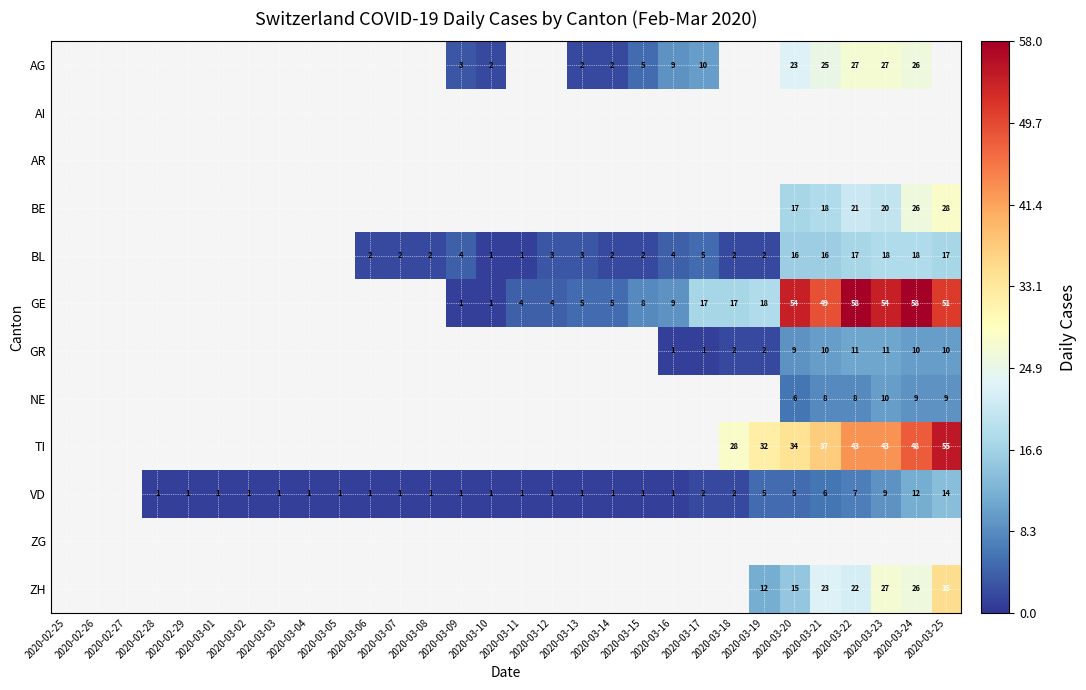

The value of VD at 2020-03-03 is 0. True or false?

False